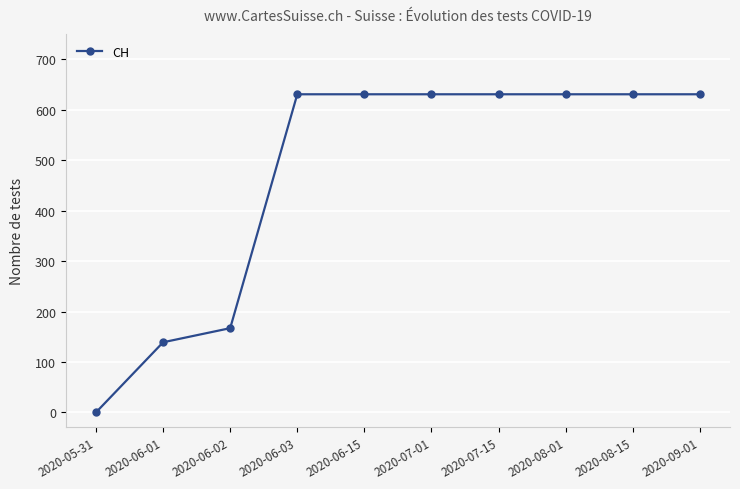

At which category does the chart reach its minimum across all series?

2020-05-31